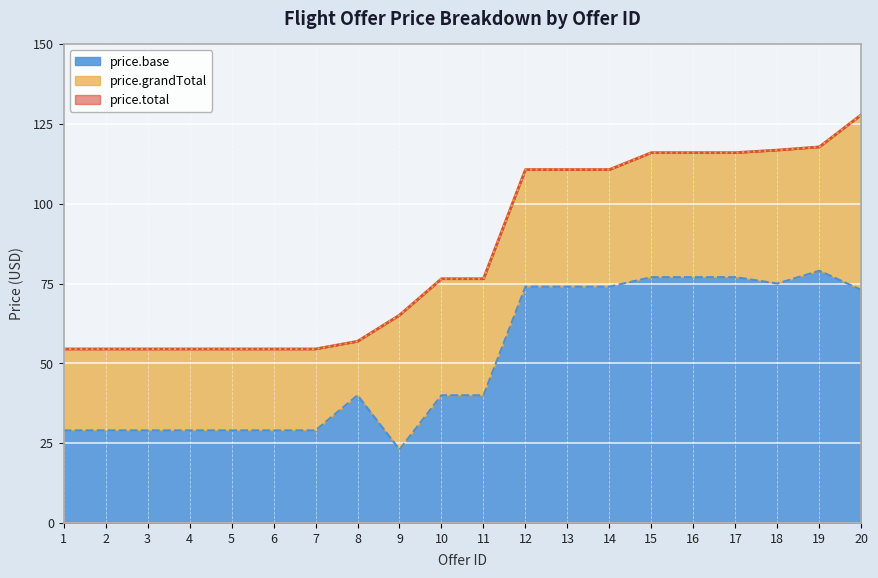

True or false: price.total and price.base cross at least once.

False